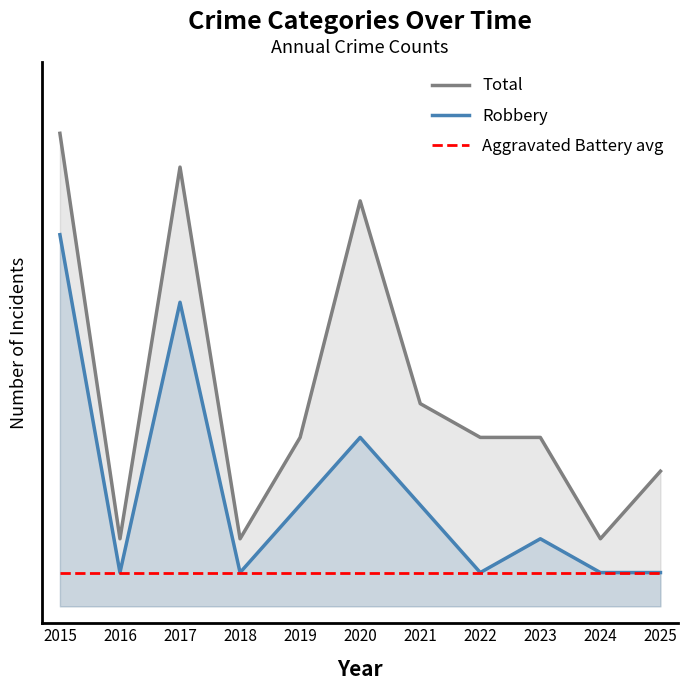

What is the difference between the highest and lowest values at 2020?

11